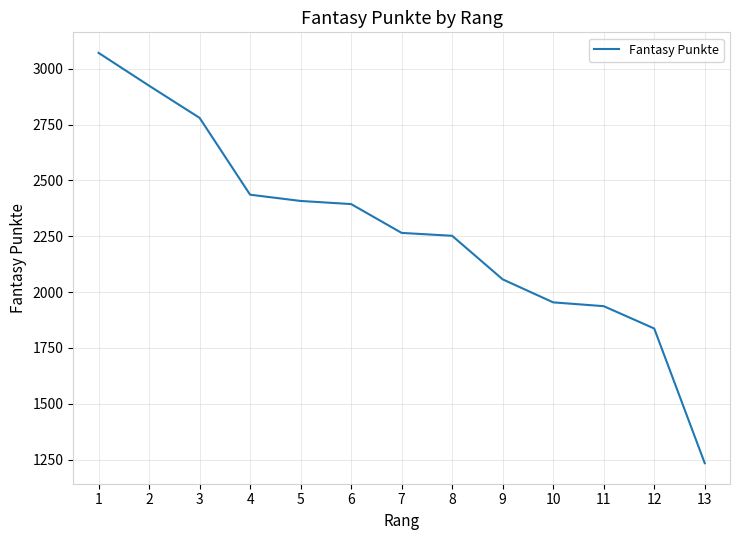

At which category does the chart reach its peak across all series?

1